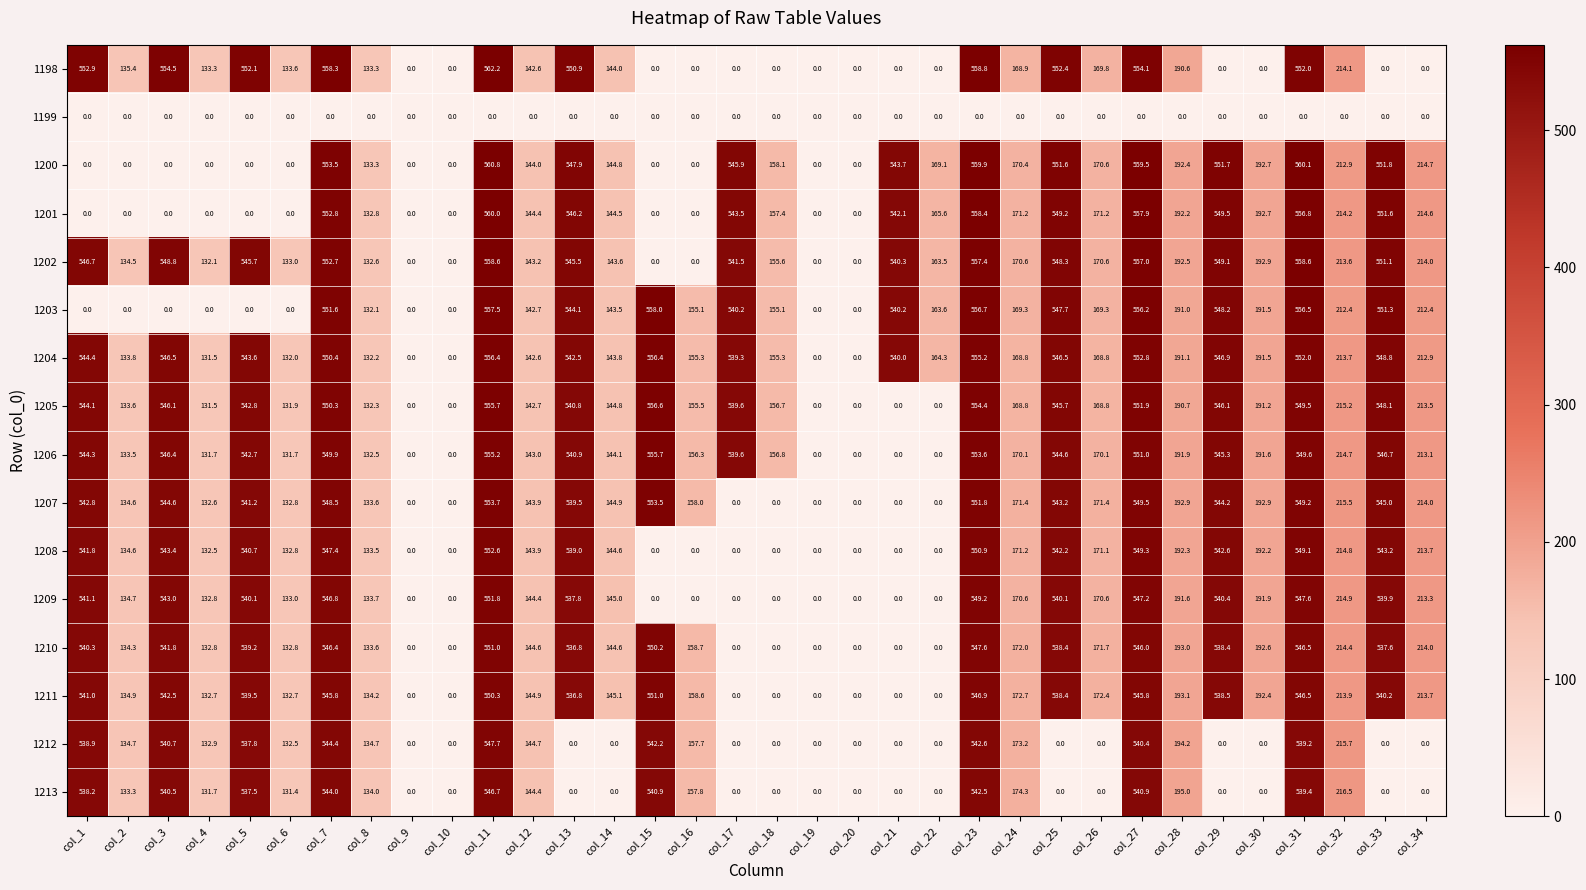

At which label does 1198 first exceed 135?

col_1